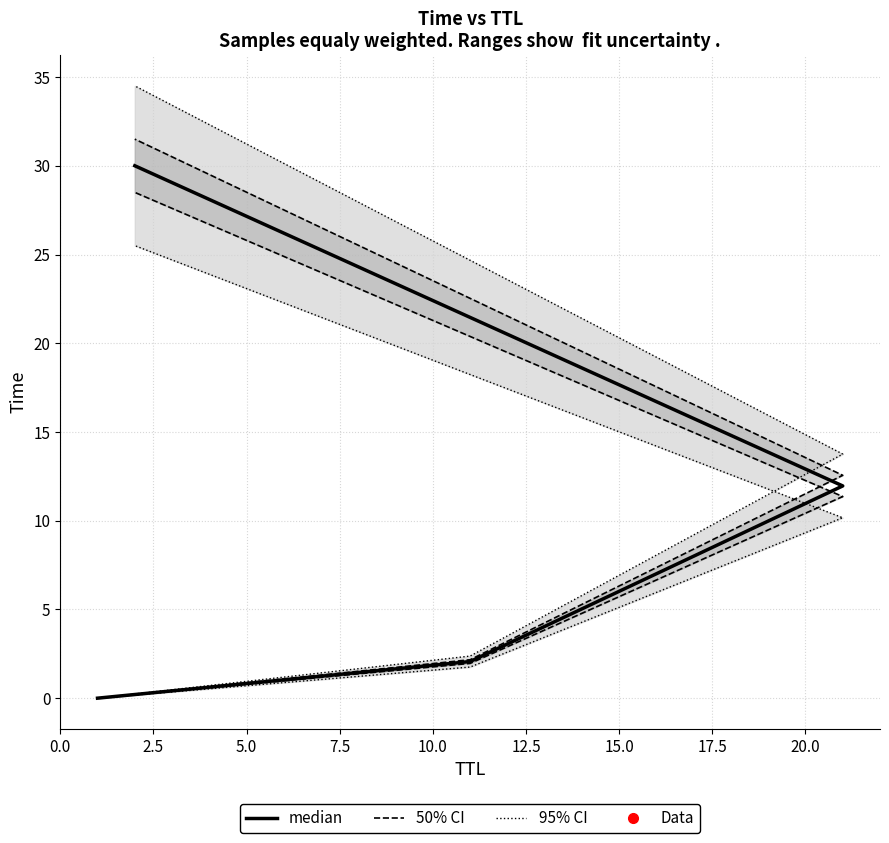

Is this an area chart (filled region under the line)?

No